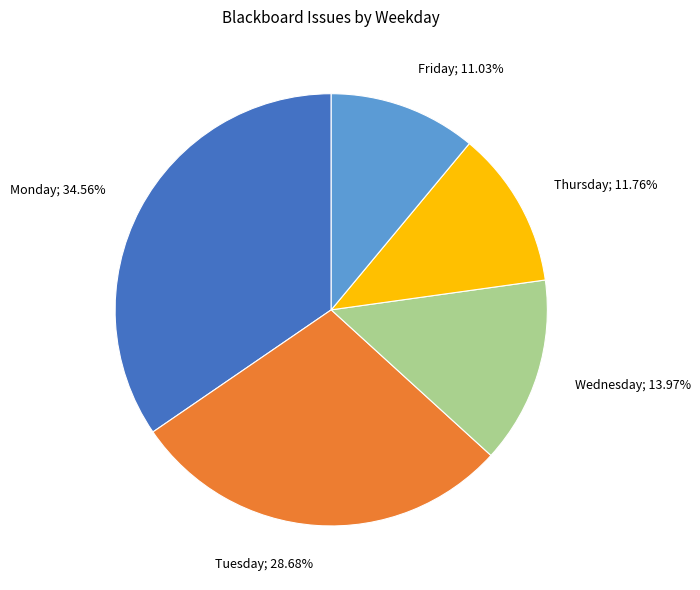

How many slices are in this pie chart?

5